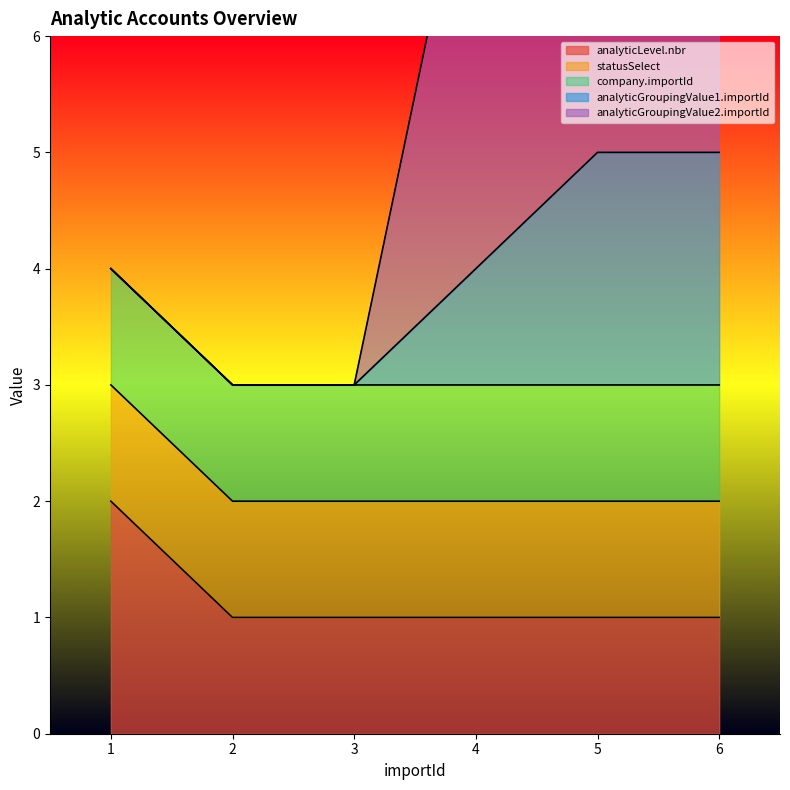

How many series are shown in this chart?

5